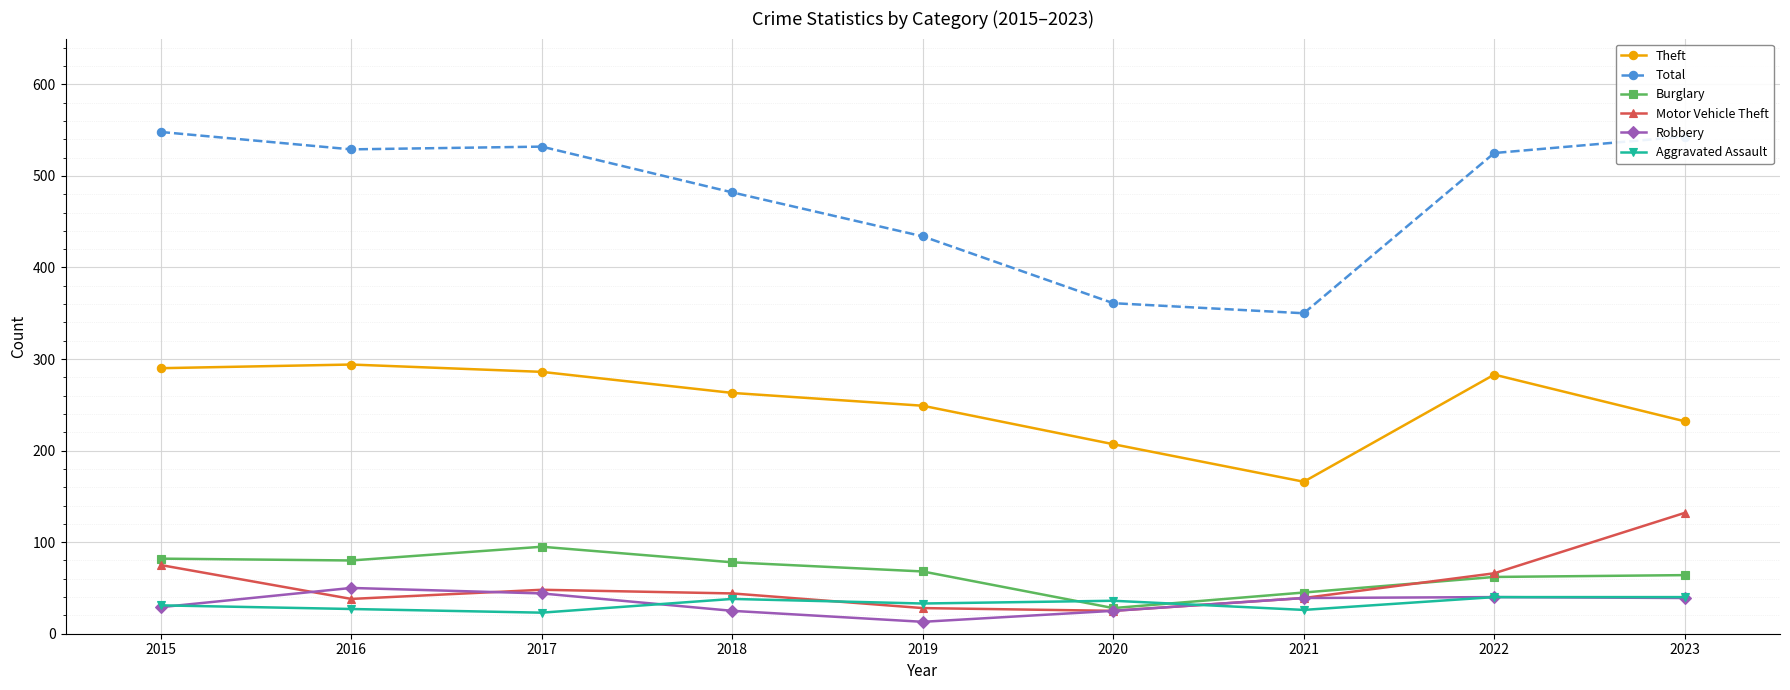

What is the difference between the highest and lowest values at 2015?

519